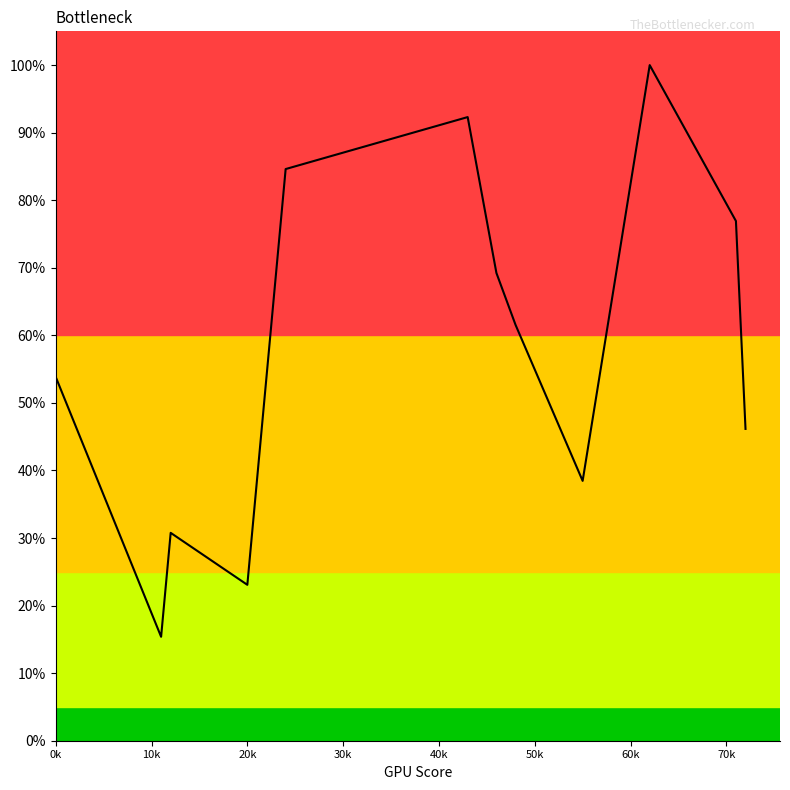

At which category does the data reach its first local valley?

10k